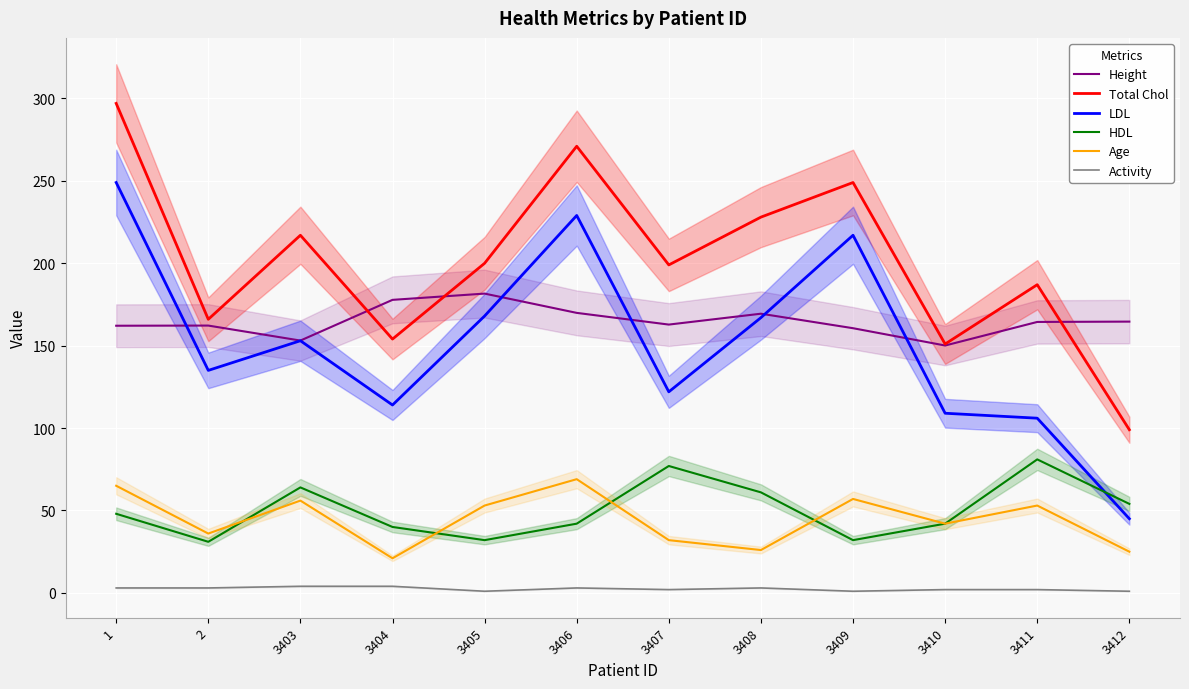

Where do Height and LDL first cross each other?

1 and 2